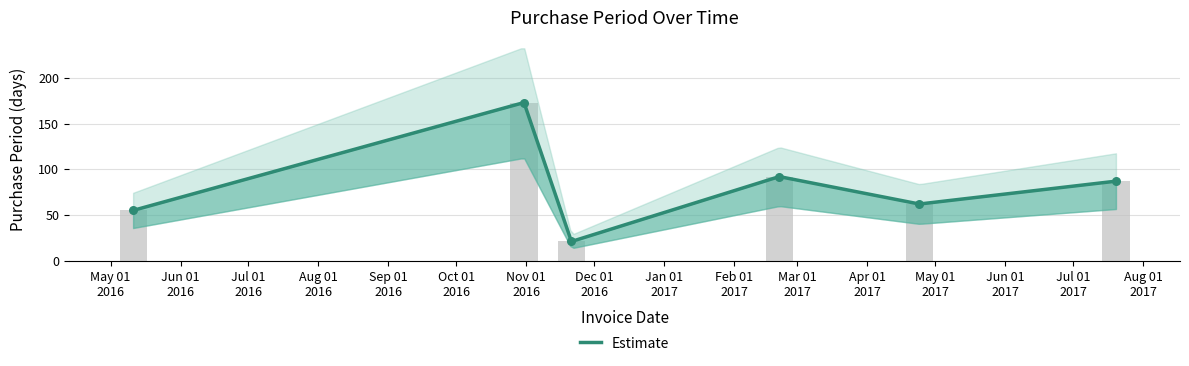

Approximately how many times larger is the value at Dec 01 2016 compared to Nov 01 2016?

0.1